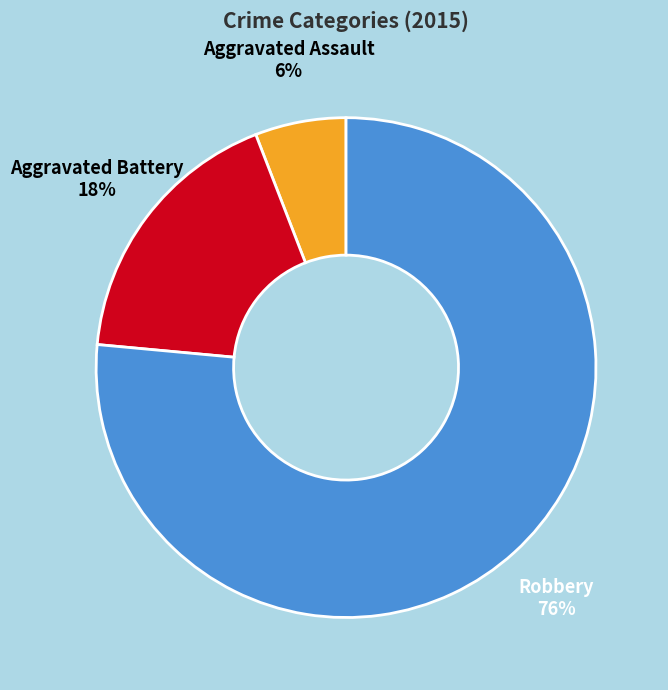

Is it true that Aggravated Assault is 18% of the pie?

False